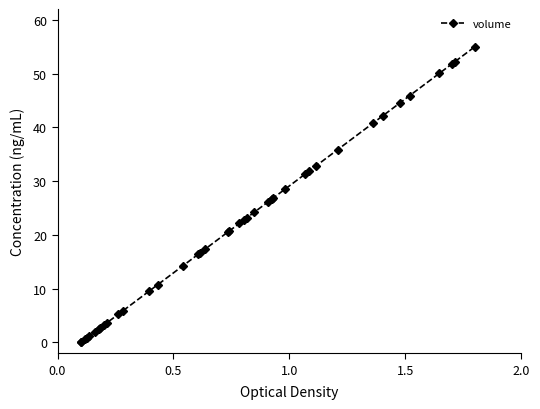

What is the maximum value shown in the chart?

55.0